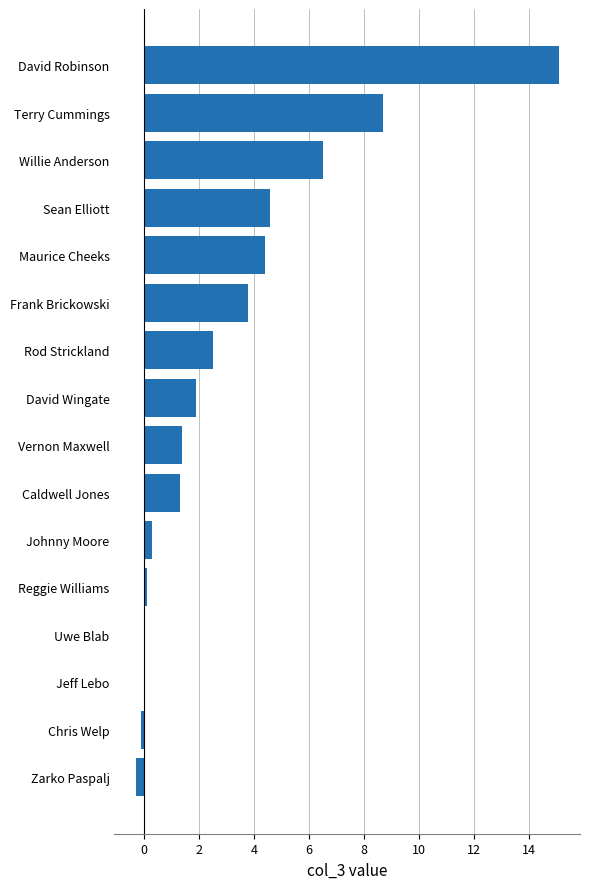

Approximately how many times larger is the value at Vernon Maxwell compared to Caldwell Jones?

1.1